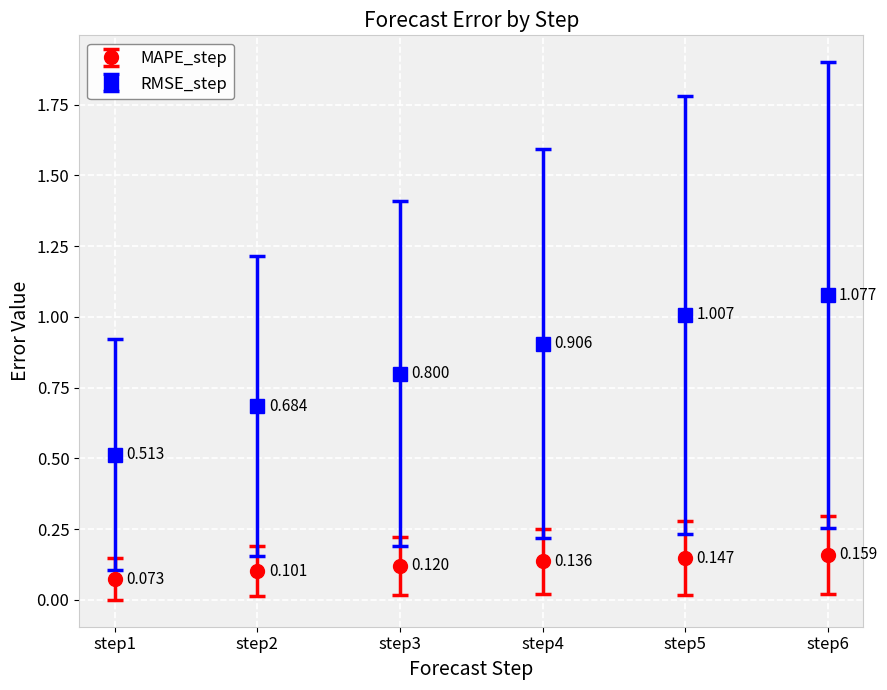

How many lines are shown in the chart?

2